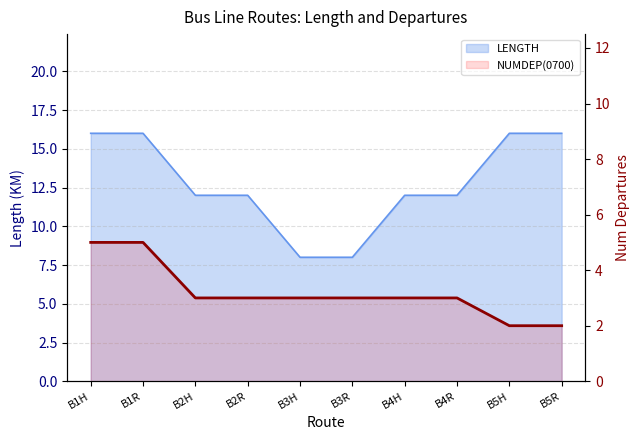

How many data points are less than 3?

2